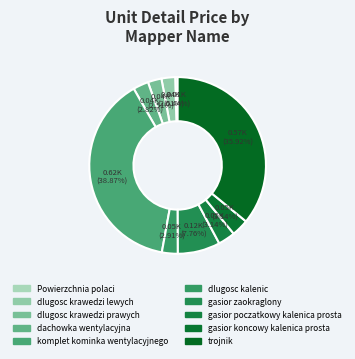

What percentage is the dachowka wentylacyjna slice, to the nearest percent?

3%